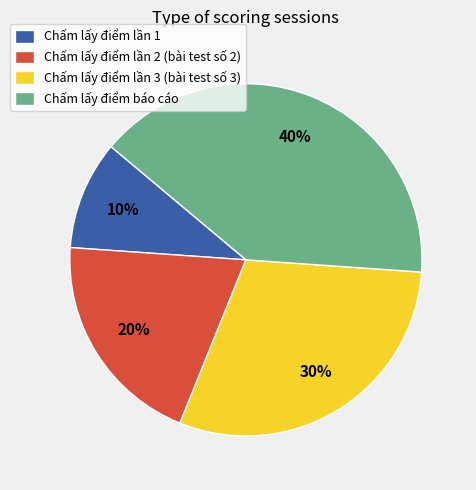

What percentage is the Chấm lấy điểm lần 3 (bài test số 3) slice, to the nearest percent?

30%